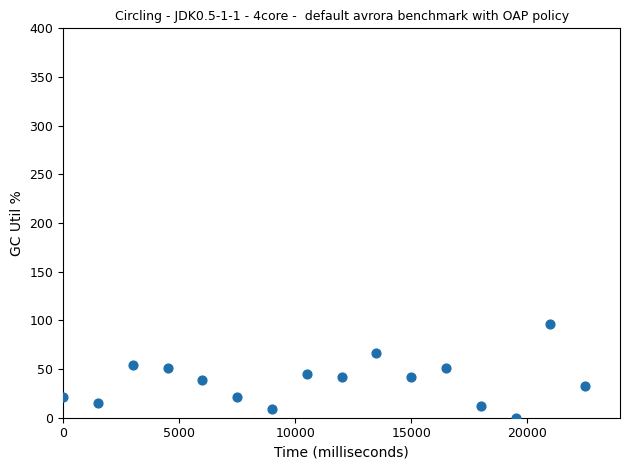

What is the range of X values (max minus min)?

22500